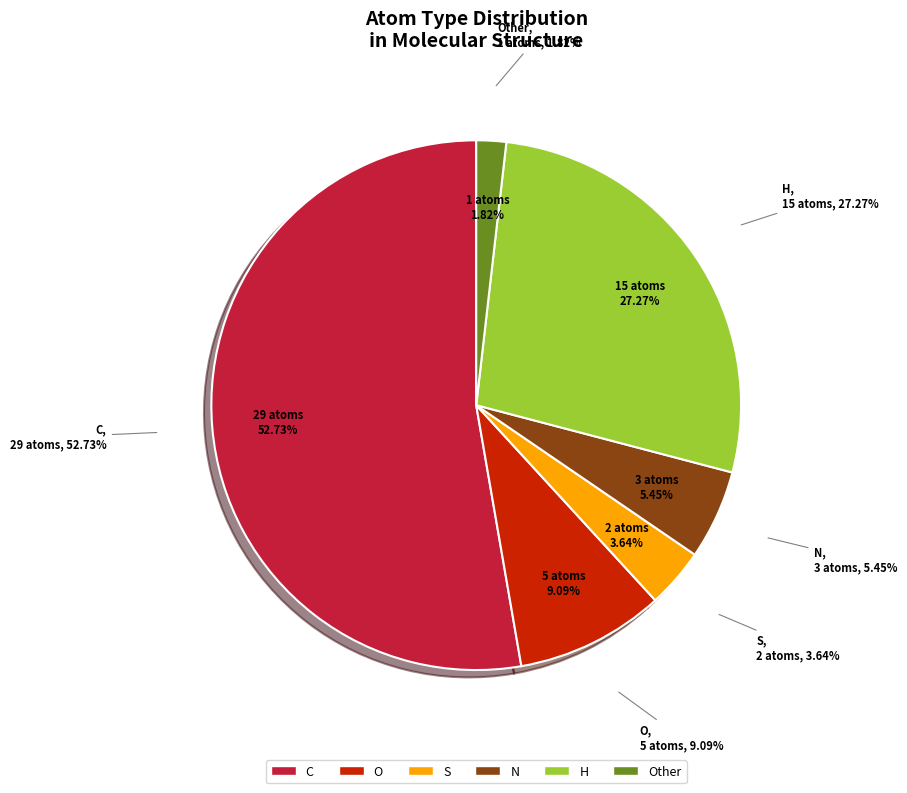

Which slice is the smallest?

Other